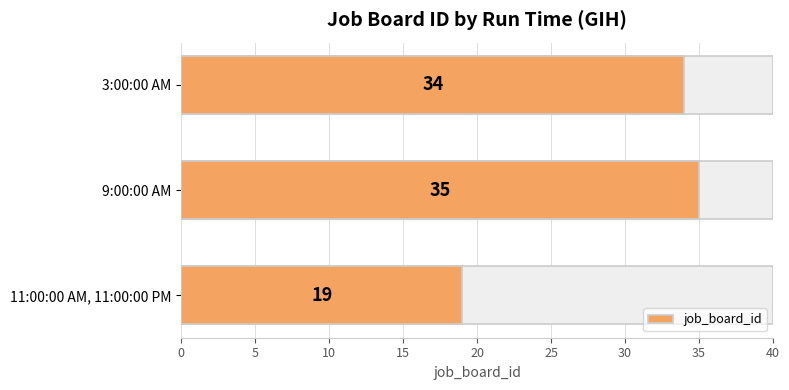

Reading right to left, what are all the values shown in this chart?

34	35	19